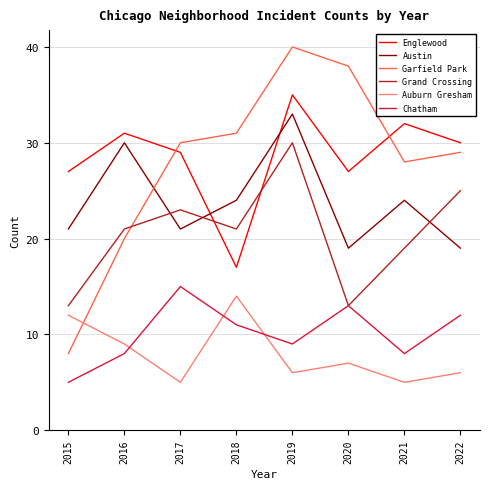

True or false: Chatham and Austin intersect in this chart.

False